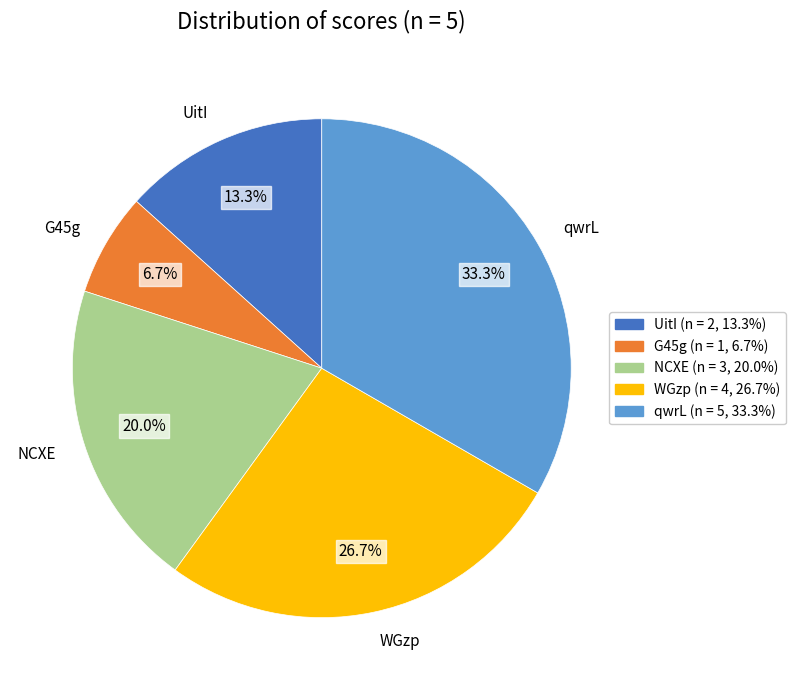

How many slices are in this pie chart?

5